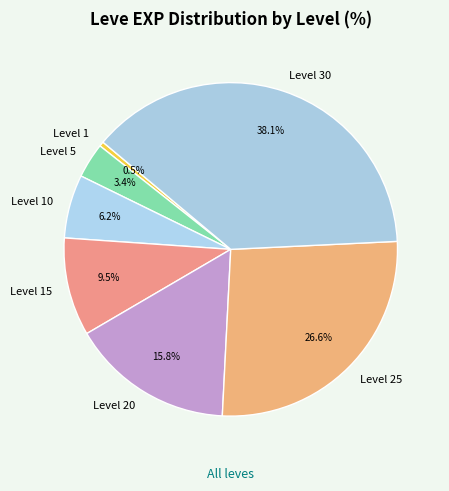

To the nearest percent, what percentage of the pie is Level 20?

16%